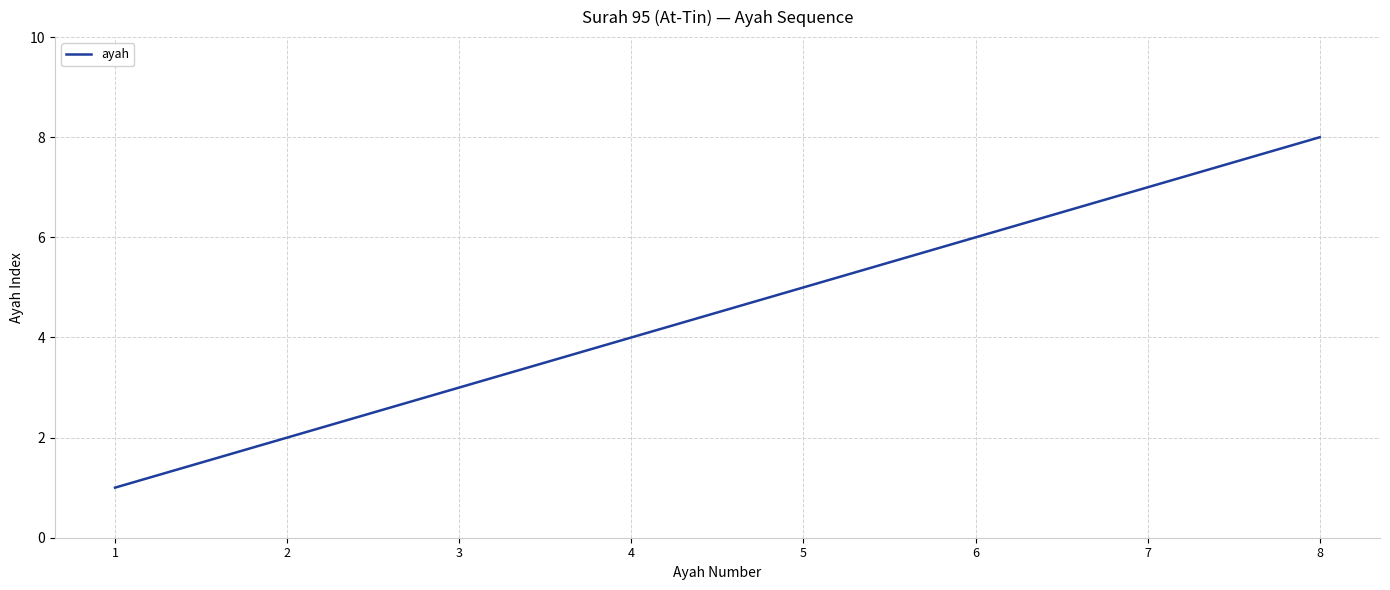

What is the difference between the maximum and minimum values?

7